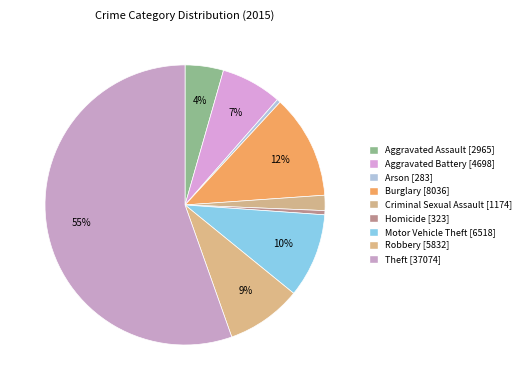

To the nearest percent, what portion does Aggravated Battery represent?

7%